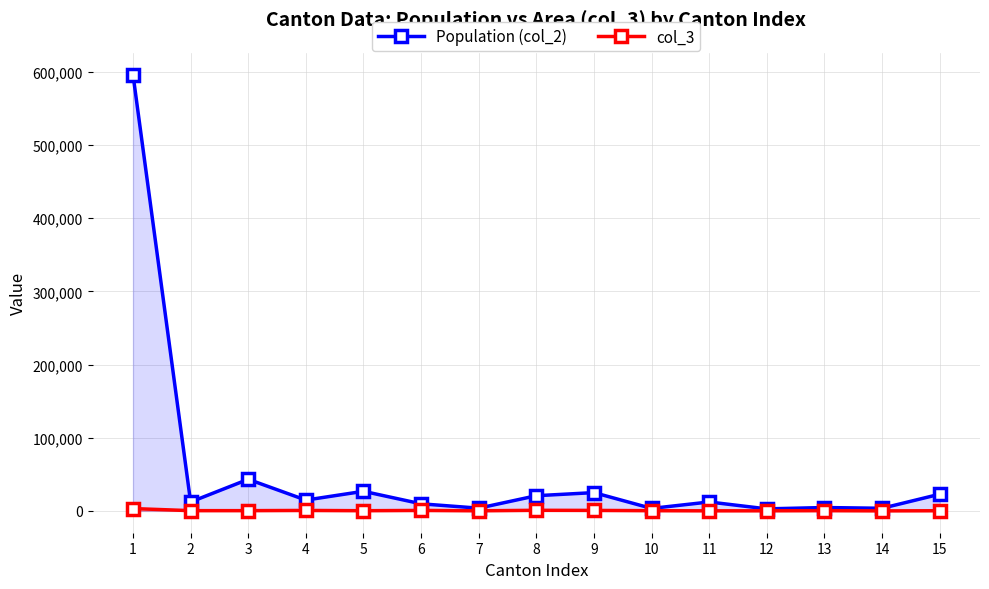

Between 6 and 12, which is larger?

6